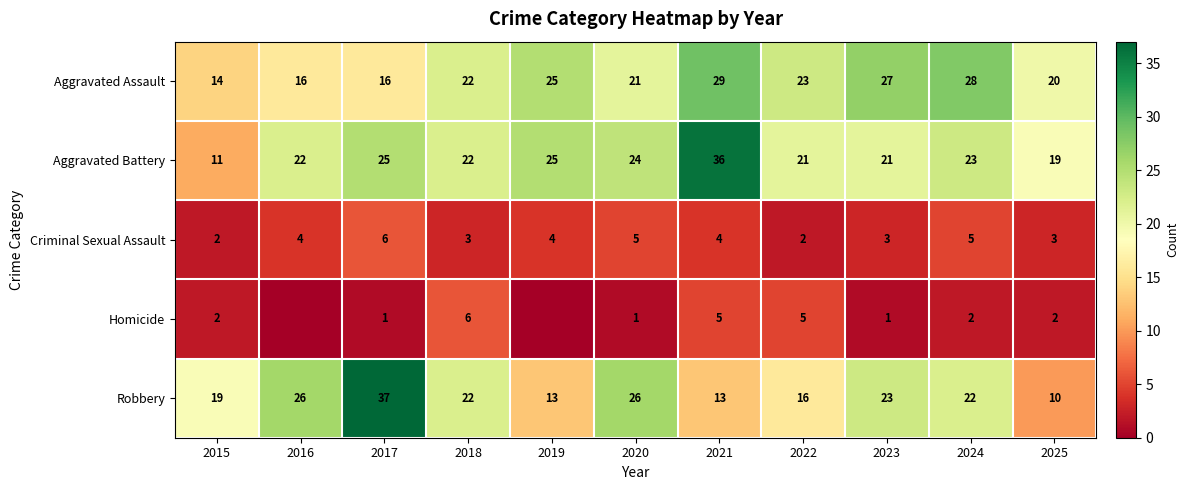

At which category is the sum across all series the highest?

2021